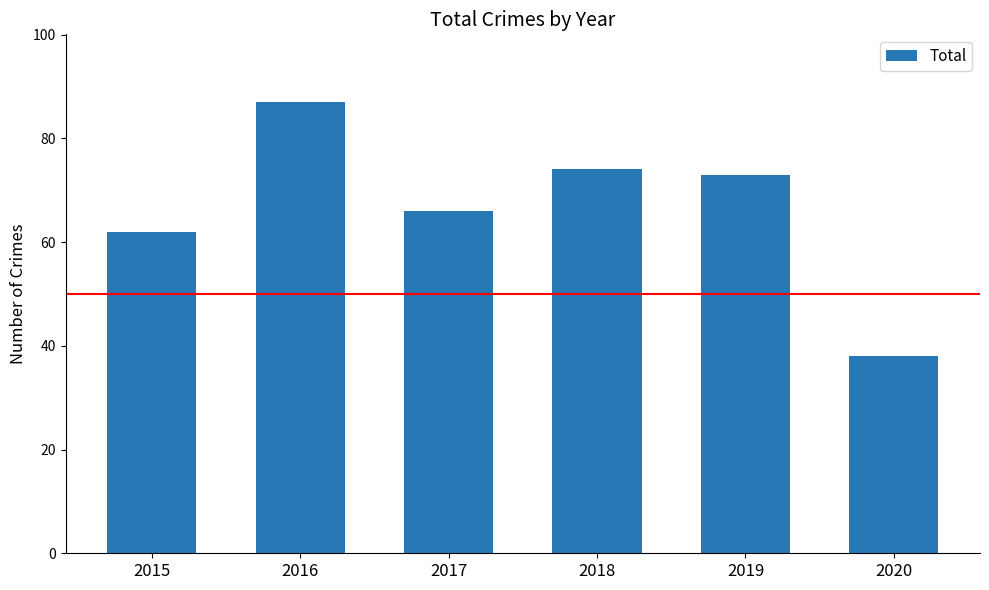

Rank the categories by value from highest to lowest.

2016, 2018, 2019, 2017, 2015, 2020